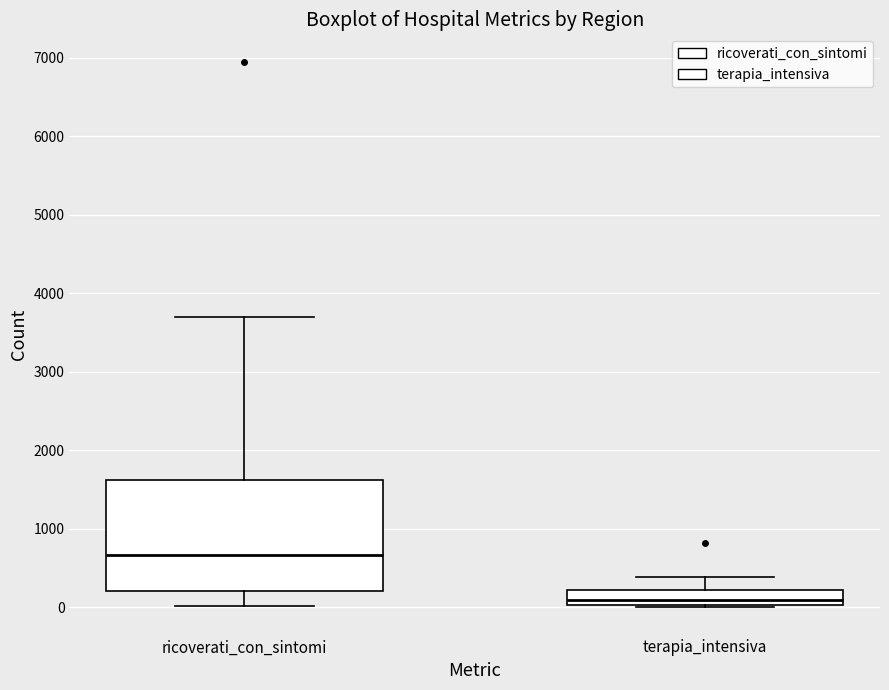

Comparing the boxes themselves (not the whiskers), which one is the tallest?

ricoverati_con_sintomi